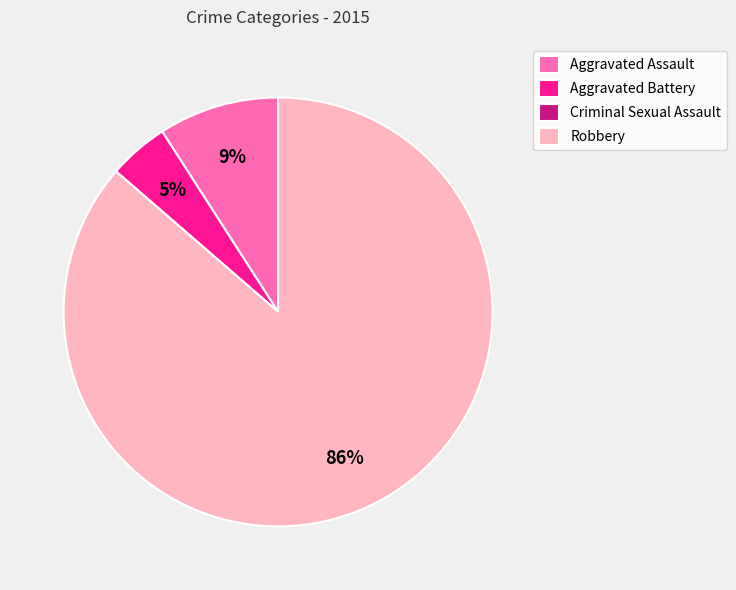

Is it true that Aggravated Battery is 14% of the pie?

False